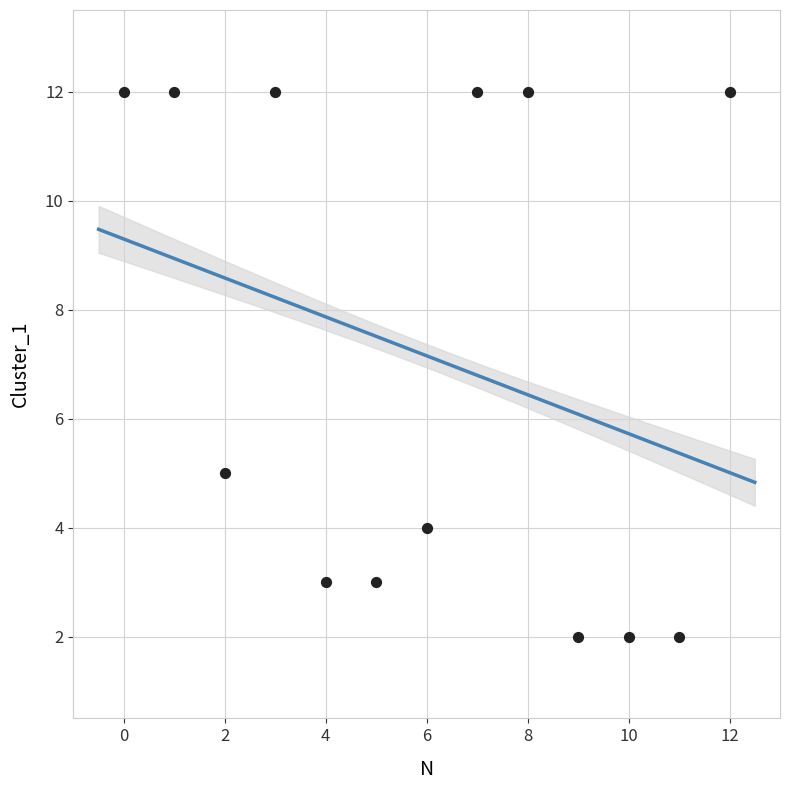

What is the range of Y values (max minus min)?

10